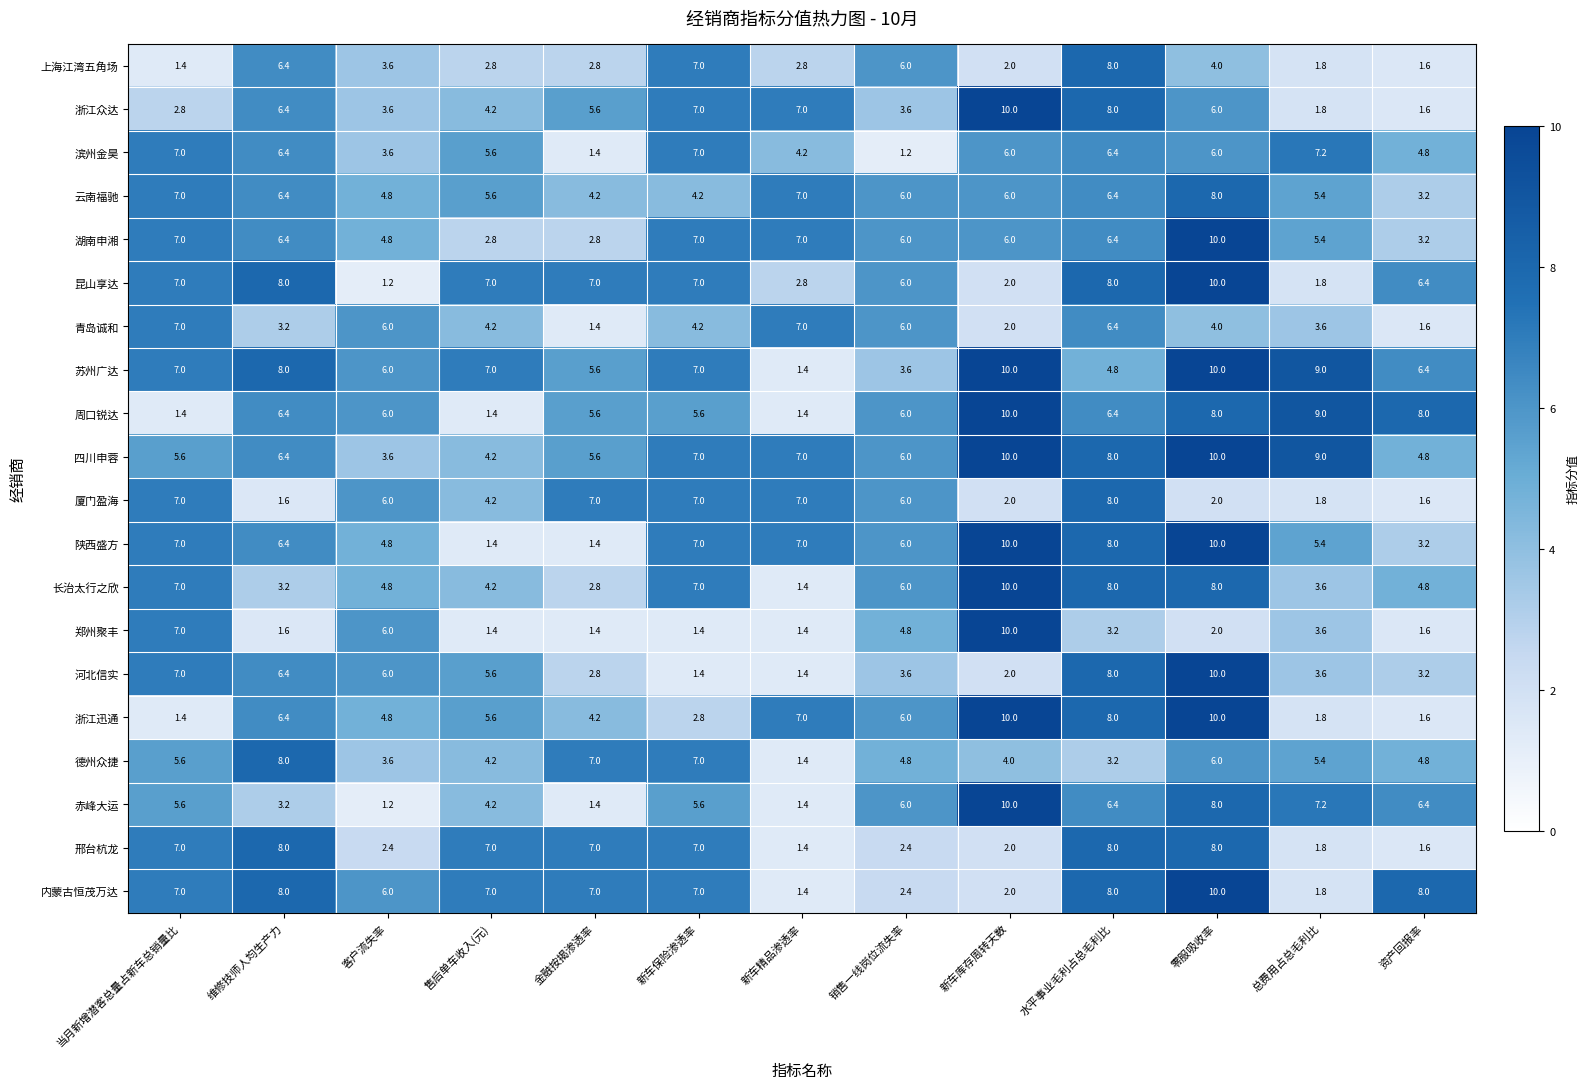

Read the 陕西盛方 value at 新车保险渗透率.

7.0